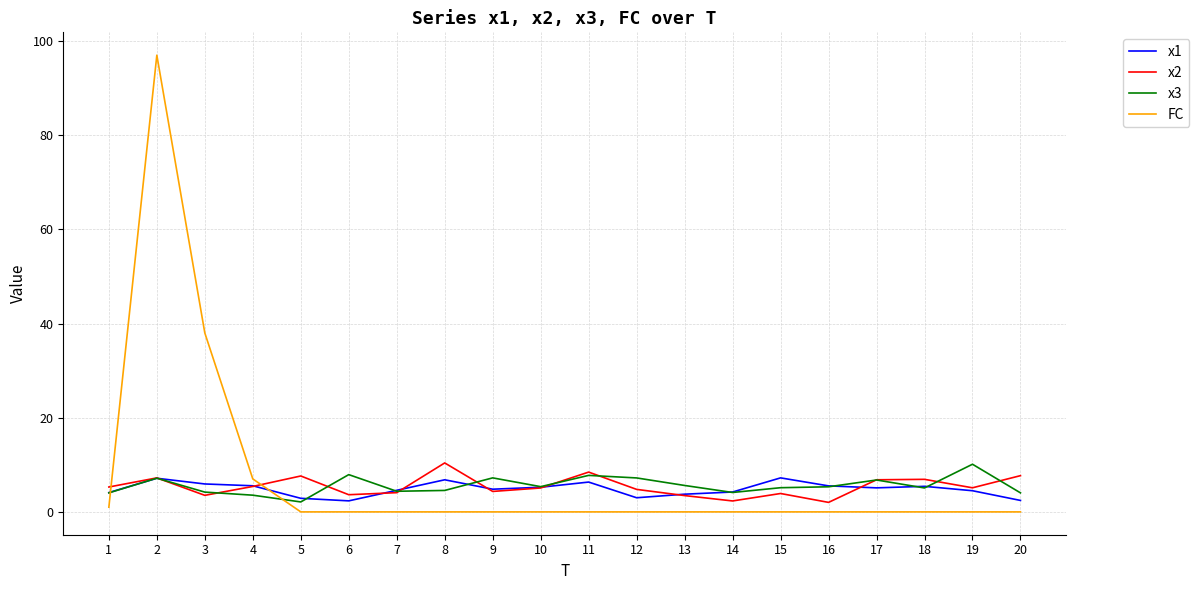

Which category has the highest value in the x2 series?

8